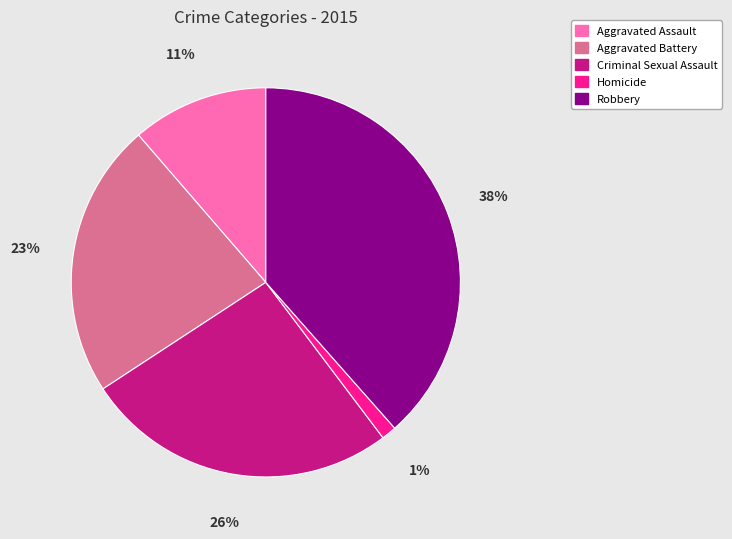

Is the sum of Homicide and Aggravated Battery greater than half?

No